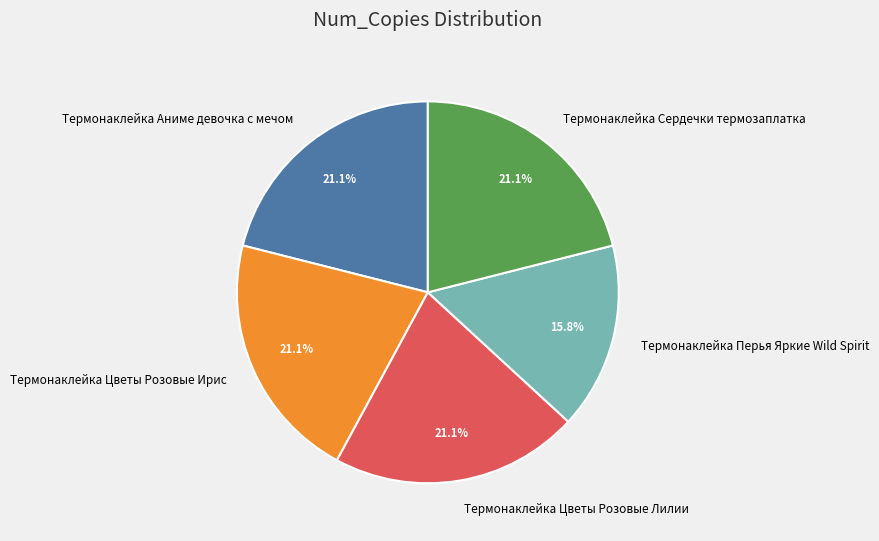

Does any single category account for the majority?

No